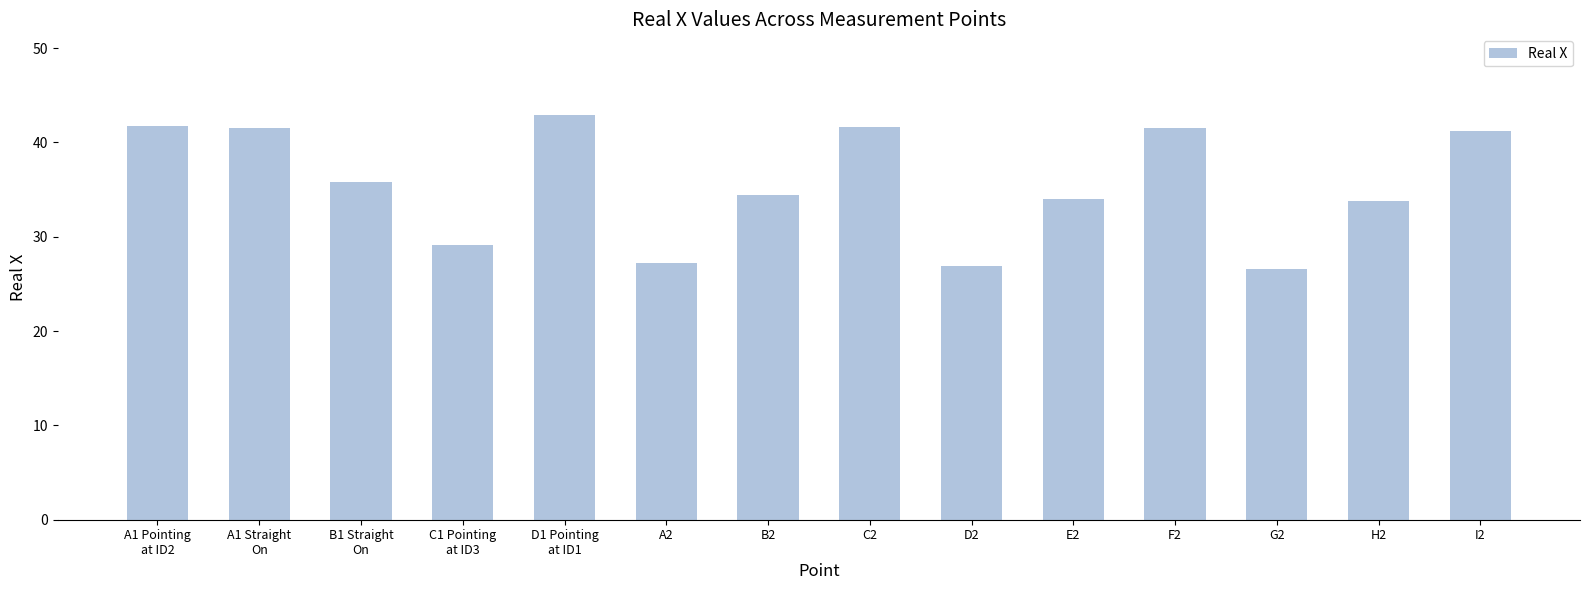

What is the label of the 4th bar from the left?

C1 Pointing
at ID3